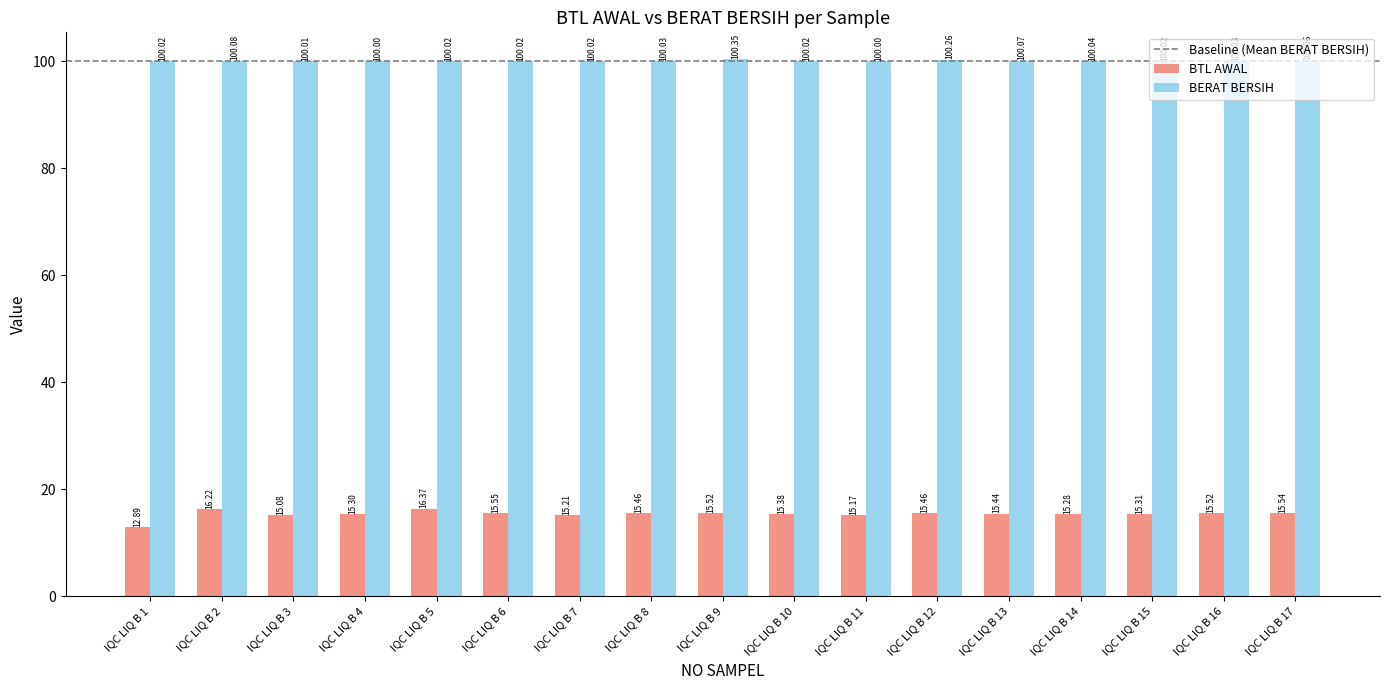

Rank the series by their maximum value, from highest to lowest.

BERAT BERSIH, BTL AWAL